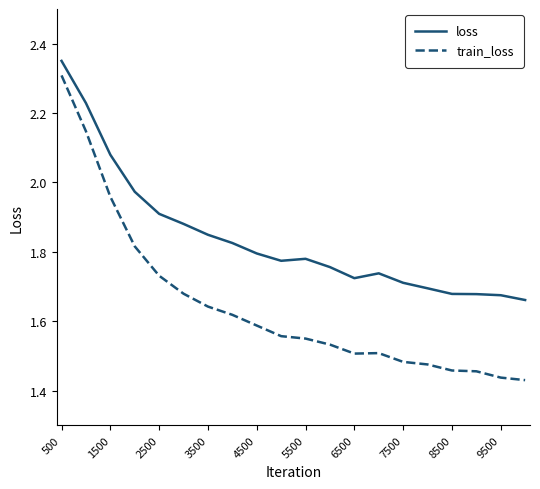

True or false: train_loss and loss intersect in this chart.

False